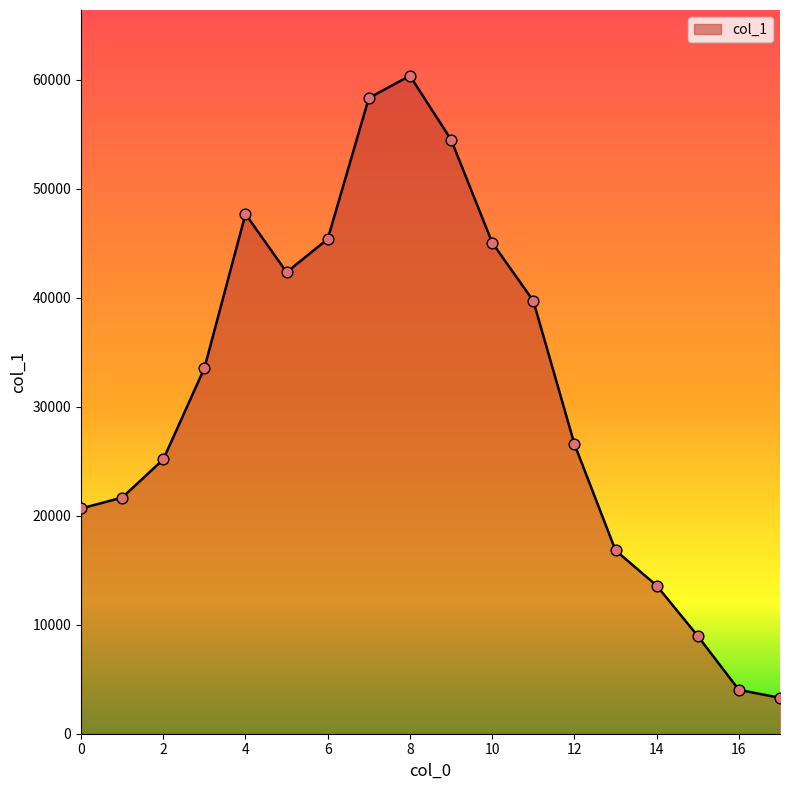

What is the difference between the maximum and minimum values?

57088